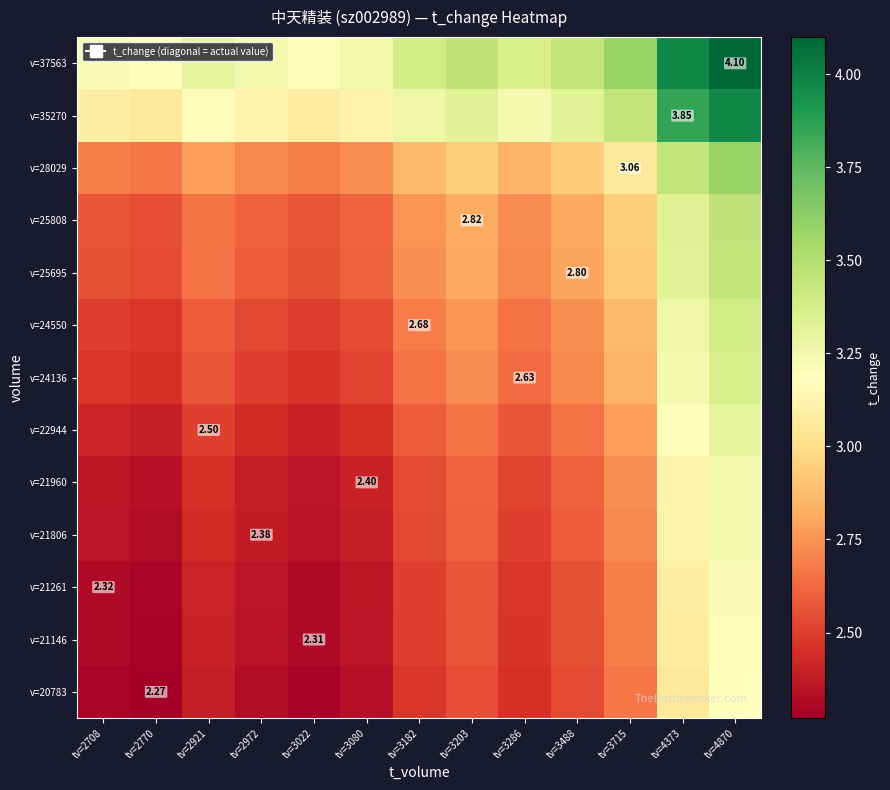

At which category is the sum across all series the highest?

tv=4870